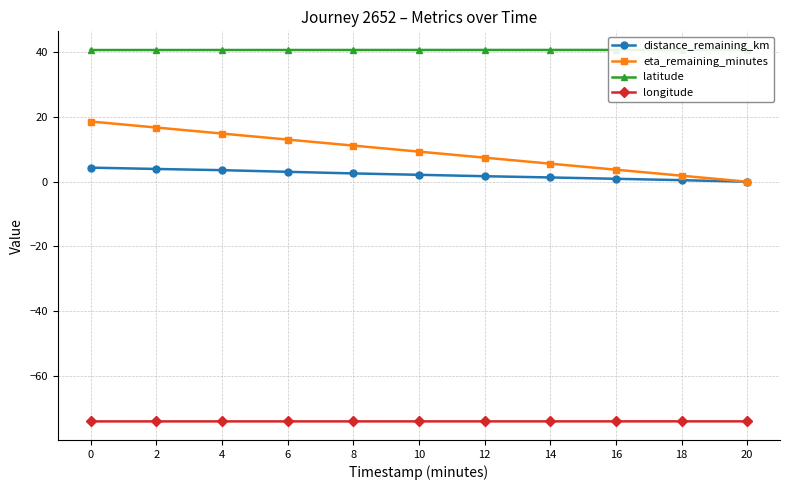

The value of latitude at 10 is 14.9. True or false?

False